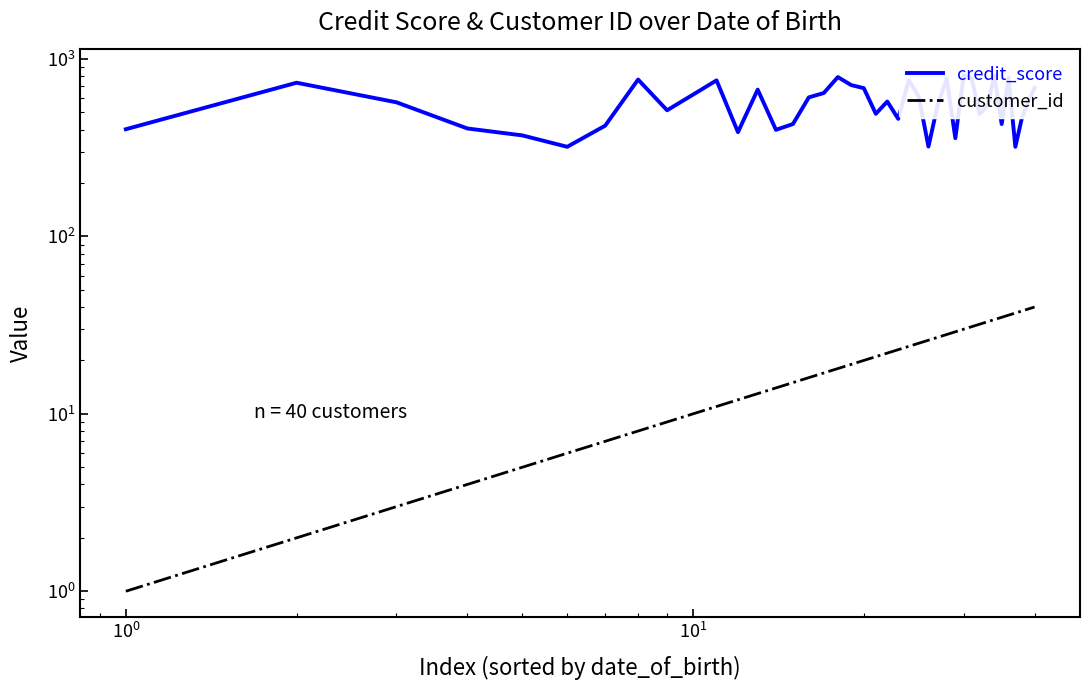

How many data points in credit_score are less than 573?

20